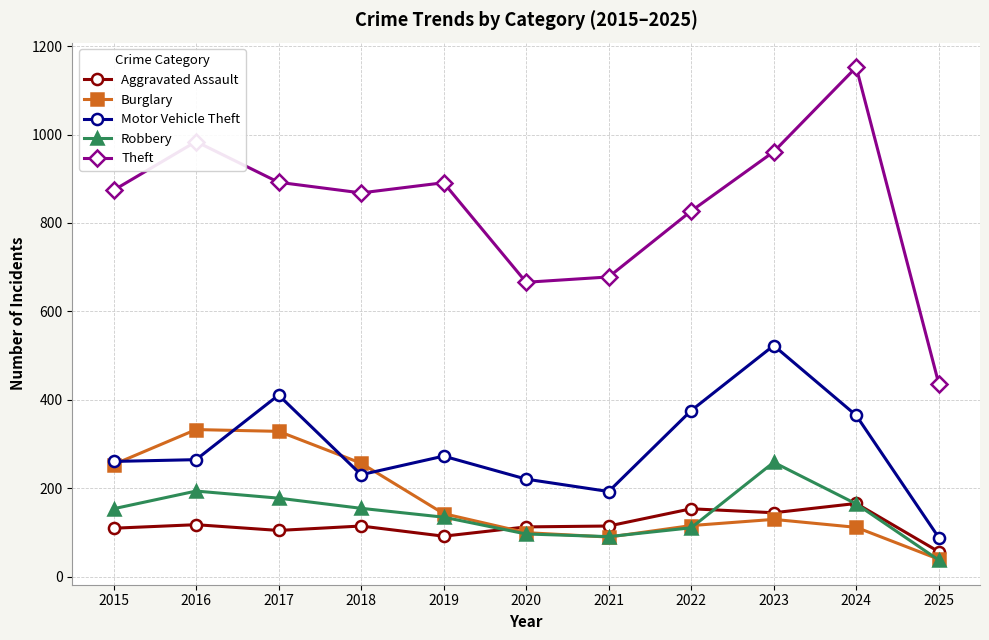

How many lines are shown in the chart?

5